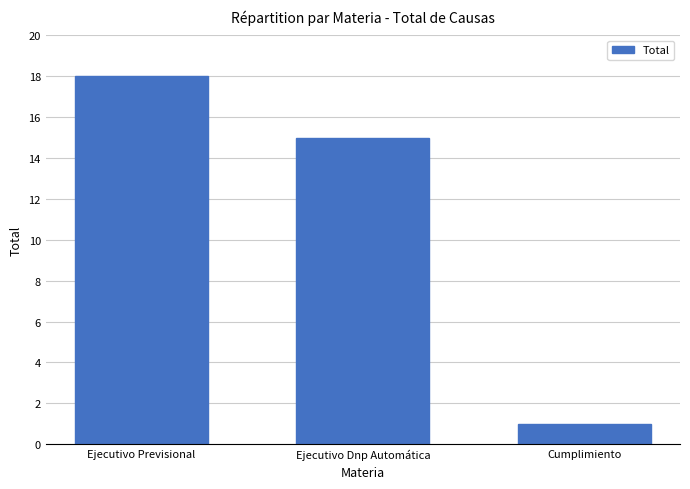

What is the average value?

11